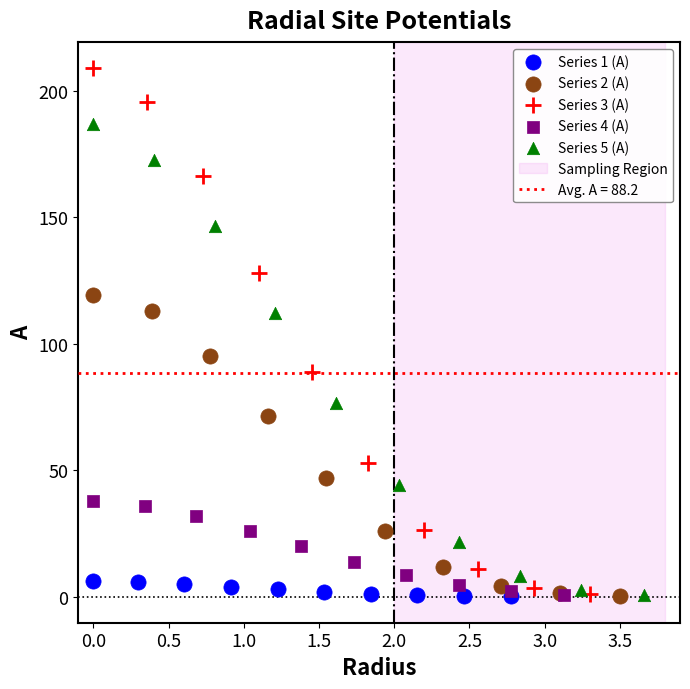

Which series contains the highest Y value?

Series 3 (A)